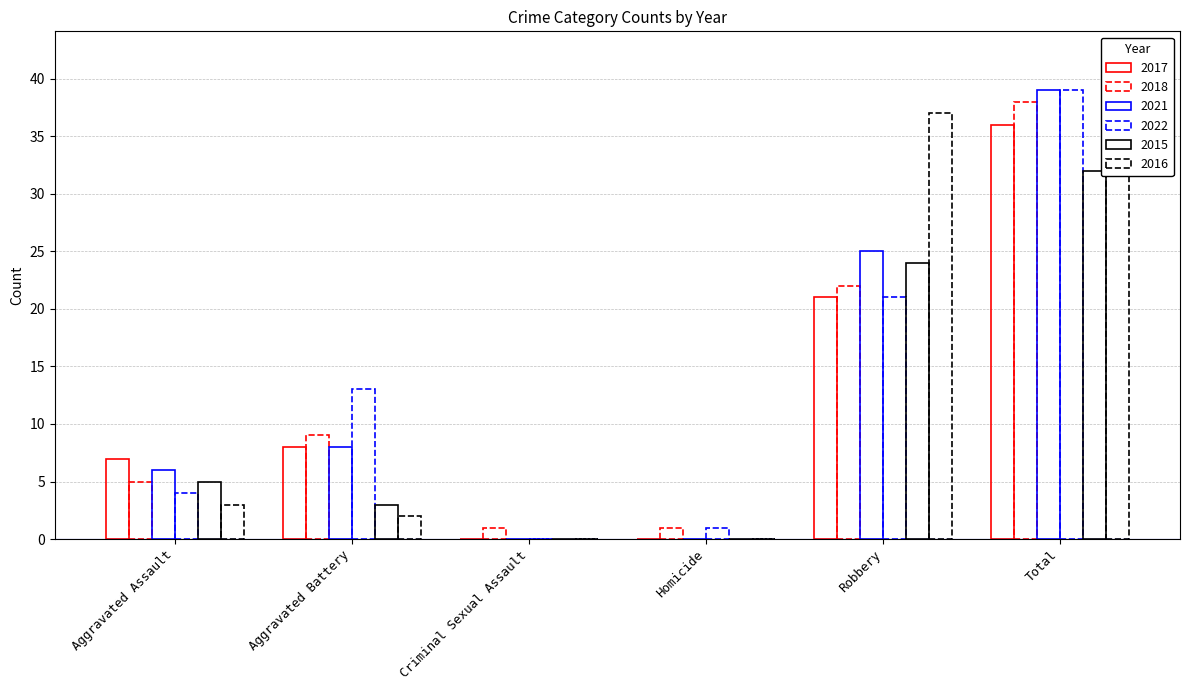

At Aggravated Battery, list the series in order from smallest to largest.

2016, 2015, 2017, 2021, 2018, 2022